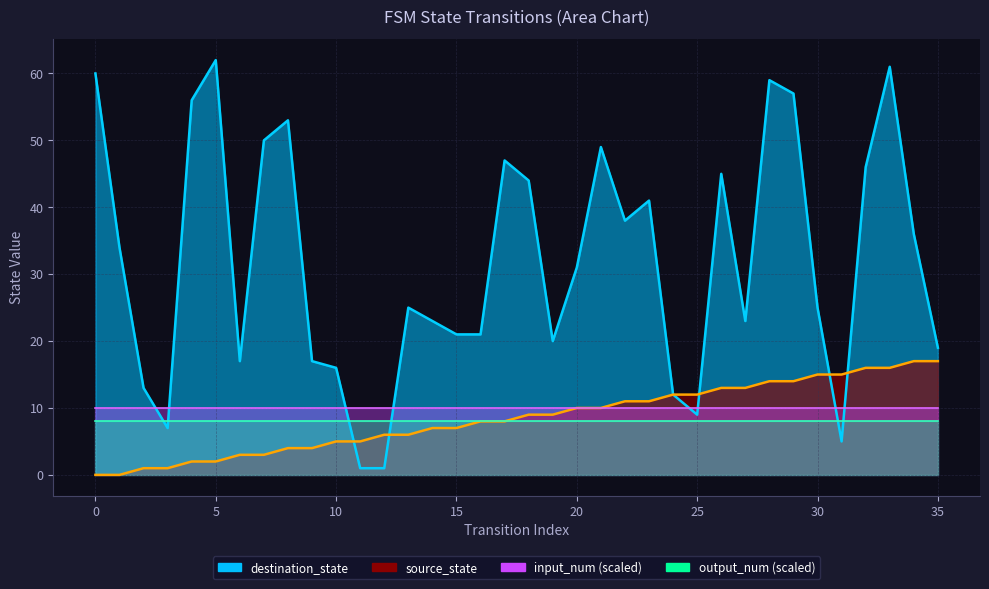

Where do destination_state and source_state first cross each other?

10 and 11